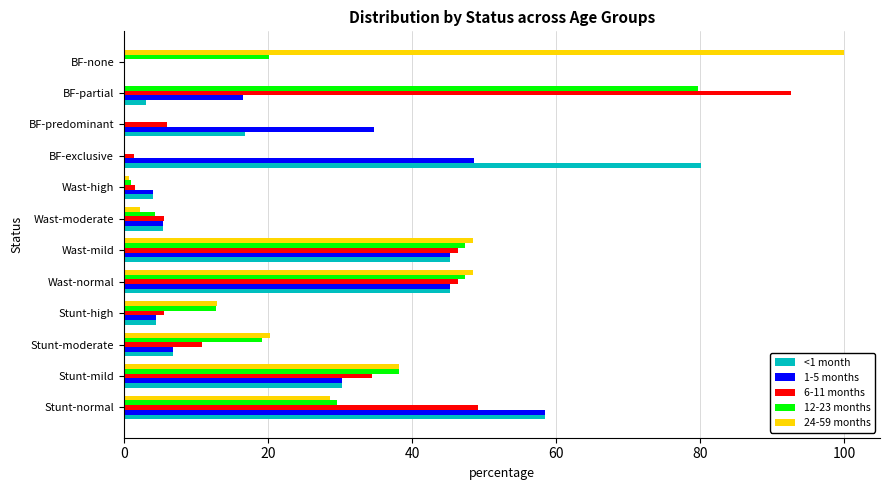

What is the sum of the 12-23 months values at Wast-mild and Wast-moderate?

51.6